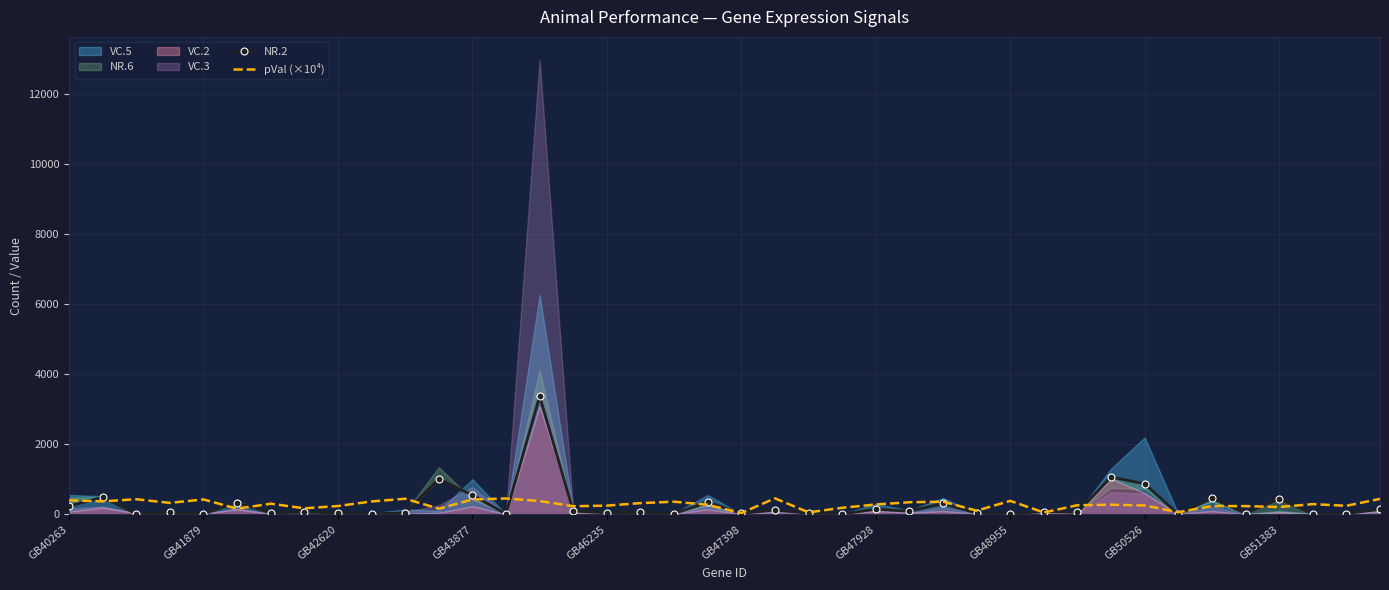

How many data points does each series have?

40